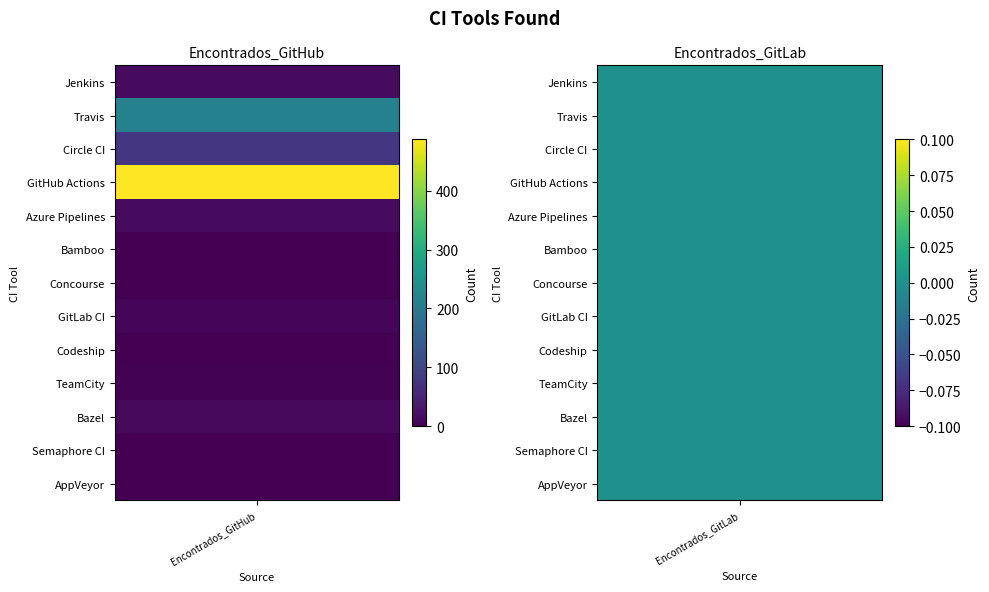

Rank the categories by Codeship value from highest to lowest.

0, 1